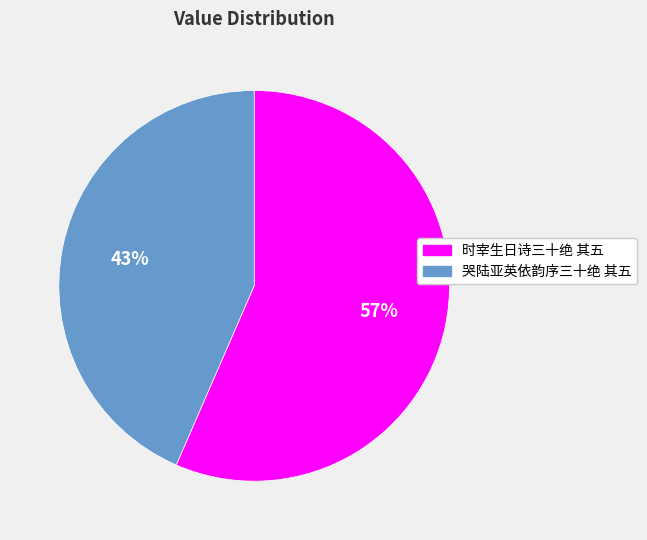

Between 哭陆亚英依韵序三十绝 其五 and 时宰生日诗三十绝 其五, which is larger?

时宰生日诗三十绝 其五